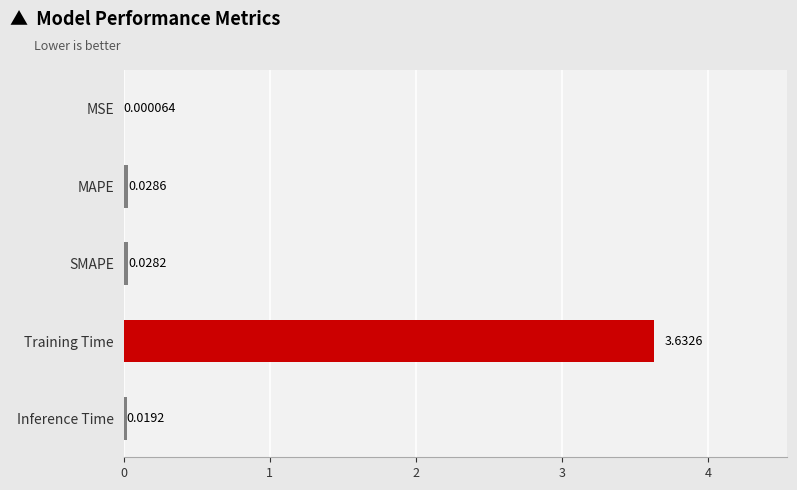

At which label is the value closest to 1?

MAPE